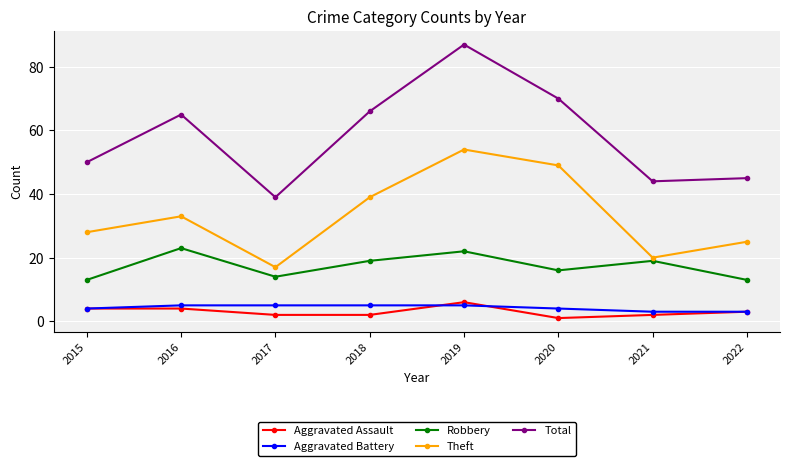

What is the difference between the maximum and minimum values in the Aggravated Battery series?

2